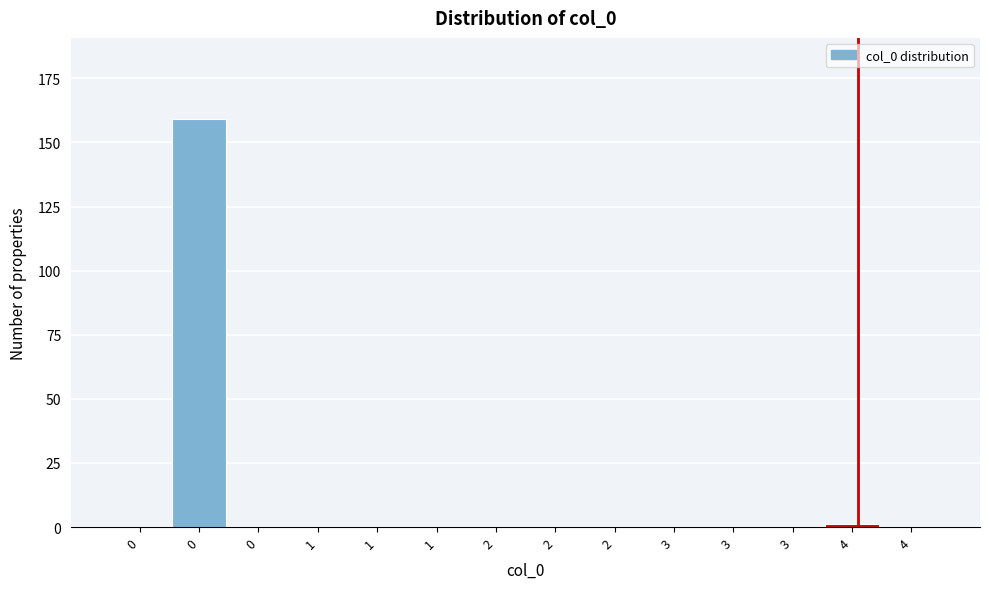

Are the bars horizontal?

No